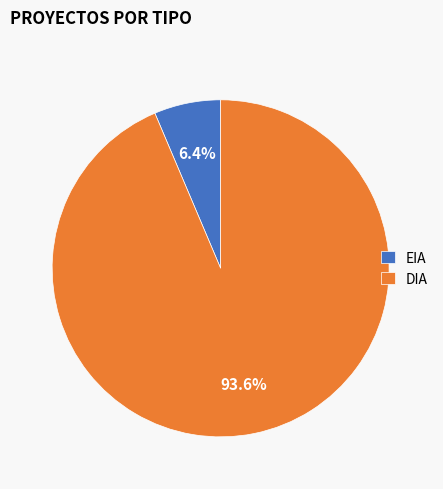

Rank the categories by value from lowest to highest.

EIA, DIA